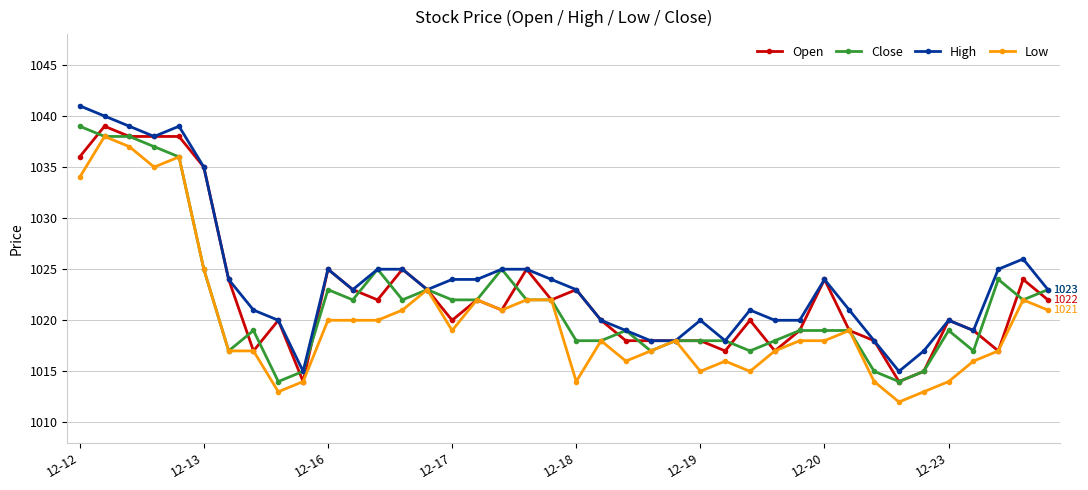

What is the maximum value for Low?

1038